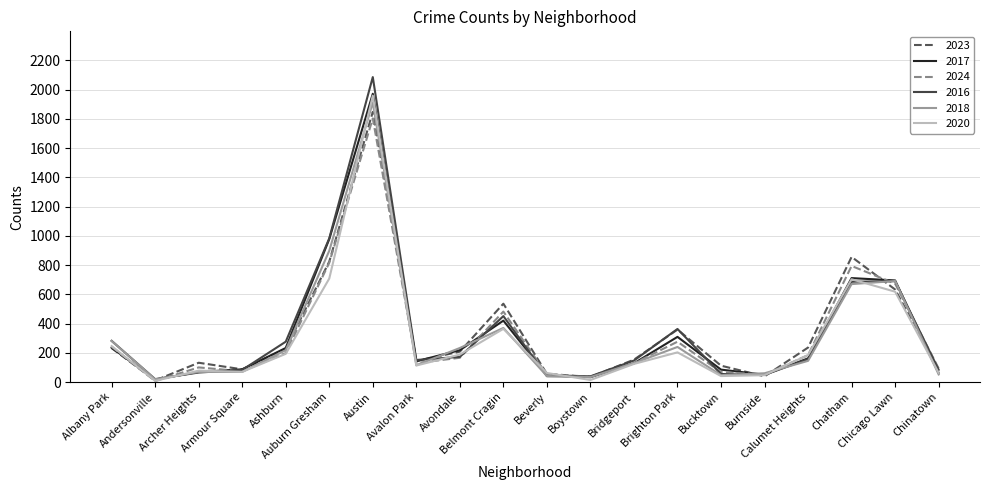

What is the greatest value displayed?

2086